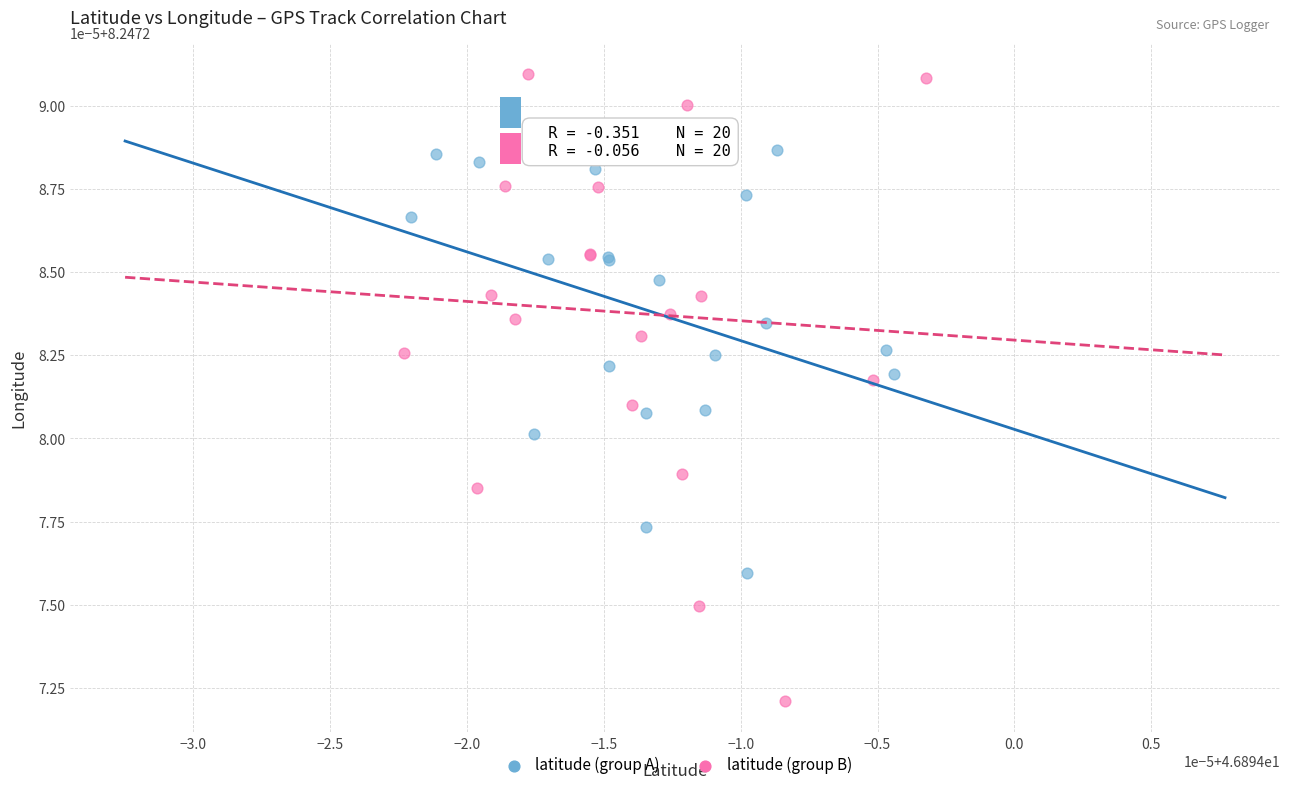

What are all the series names shown in the legend?

latitude (group A), latitude (group B)